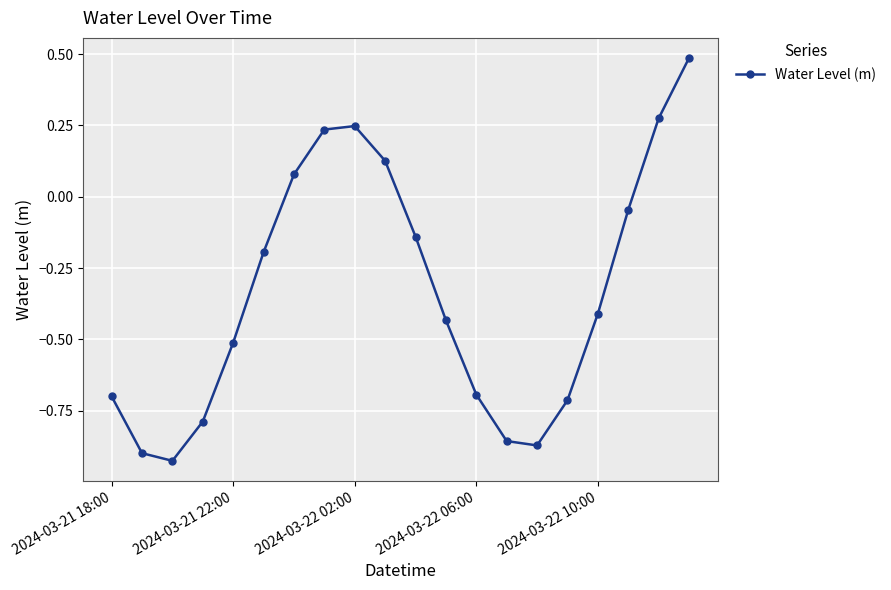

How many interior local valleys (lower than both neighbors) does the data have?

2